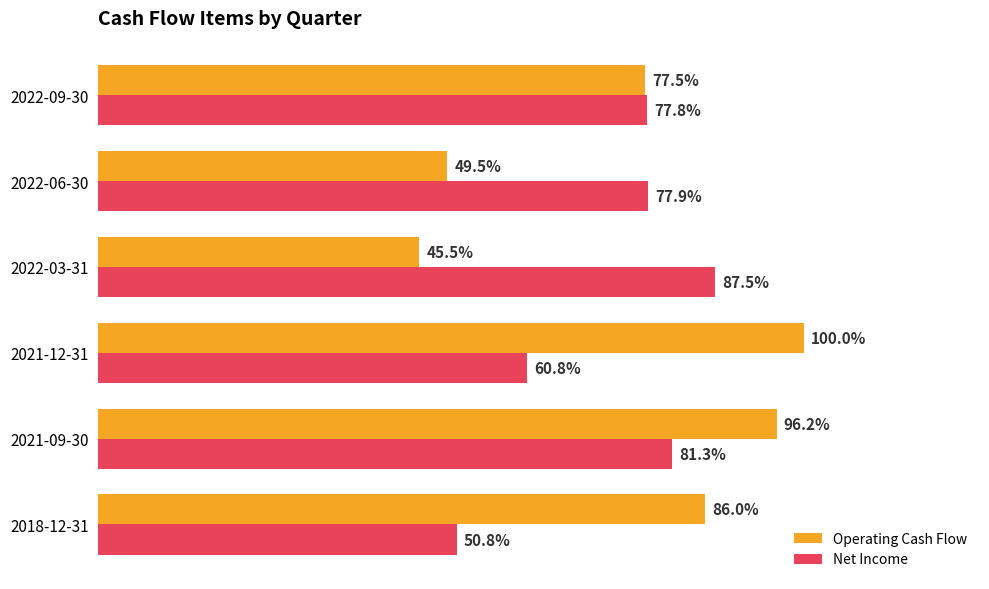

What are all the series names shown in the legend?

Operating Cash Flow, Net Income